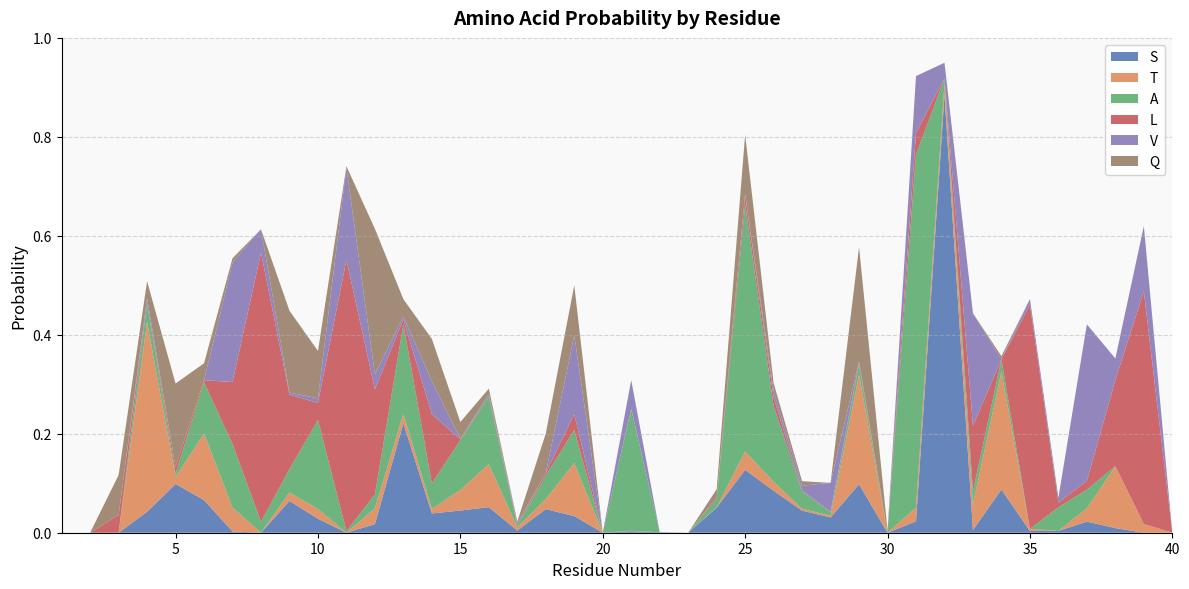

Reading right to left, transcribe all the data shown in this chart.

S: 0.0	0.0	0.0	0.0	0.0	0.0	0.1	0.0	0.9	0.0	0.0	0.1	0.0	0.0	0.1	0.1	0.1	0.0	0.0	0.0	0.0	0.0	0.0	0.0	0.1	0.0	0.0	0.2	0.0	0.0	0.0	0.1	0.0	0.0	0.1	0.1	0.0	0.0	0.0	0.0
T: 0.0	0.0	0.1	0.0	0.0	0.0	0.2	0.1	0.0	0.0	0.0	0.2	0.0	0.0	0.0	0.0	0.0	0.0	0.0	0.0	0.0	0.1	0.0	0.0	0.1	0.0	0.0	0.0	0.0	0.0	0.0	0.0	0.0	0.0	0.1	0.0	0.4	0.0	0.0	0.0
A: 0.0	0.0	0.0	0.0	0.0	0.0	0.0	0.0	0.0	0.7	0.0	0.0	0.0	0.0	0.2	0.5	0.0	0.0	0.0	0.2	0.0	0.1	0.0	0.0	0.1	0.1	0.1	0.2	0.0	0.0	0.2	0.0	0.0	0.1	0.1	0.0	0.0	0.0	0.0	0.0
L: 0.0	0.5	0.2	0.0	0.0	0.5	0.0	0.1	0.0	0.0	0.0	0.0	0.0	0.0	0.0	0.0	0.0	0.0	0.0	0.0	0.0	0.0	0.0	0.0	0.0	0.0	0.1	0.0	0.2	0.5	0.0	0.2	0.5	0.1	0.0	0.0	0.0	0.0	0.0	0.0
V: 0.0	0.1	0.0	0.3	0.0	0.0	0.0	0.2	0.0	0.1	0.0	0.0	0.1	0.0	0.0	0.0	0.0	0.0	0.0	0.1	0.0	0.2	0.0	0.0	0.0	0.0	0.1	0.0	0.0	0.2	0.0	0.0	0.0	0.2	0.0	0.0	0.0	0.0	0.0	0.0
Q: 0.0	0.0	0.0	0.0	0.0	0.0	0.0	0.0	0.0	0.0	0.0	0.2	0.0	0.0	0.0	0.1	0.0	0.0	0.0	0.0	0.0	0.1	0.1	0.0	0.0	0.0	0.1	0.0	0.3	0.0	0.1	0.2	0.0	0.0	0.0	0.2	0.0	0.1	0.0	0.0